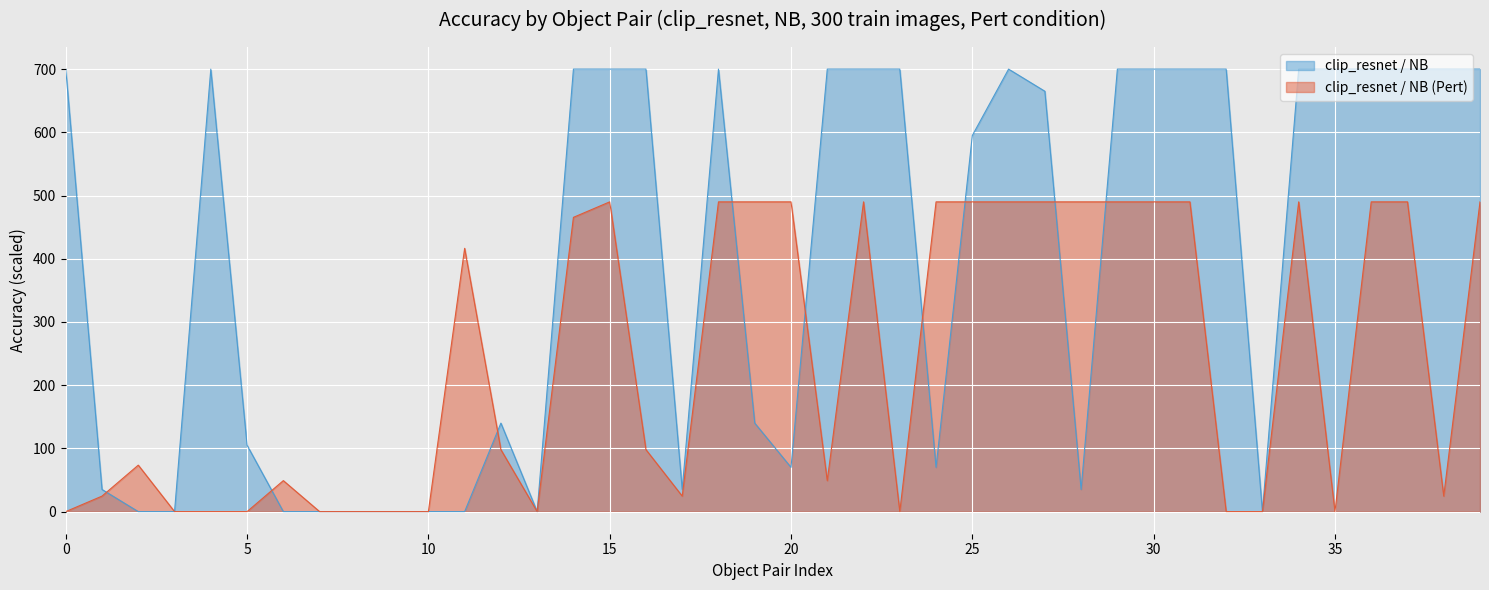

Which series has the largest range (max minus min)?

clip_resnet / NB